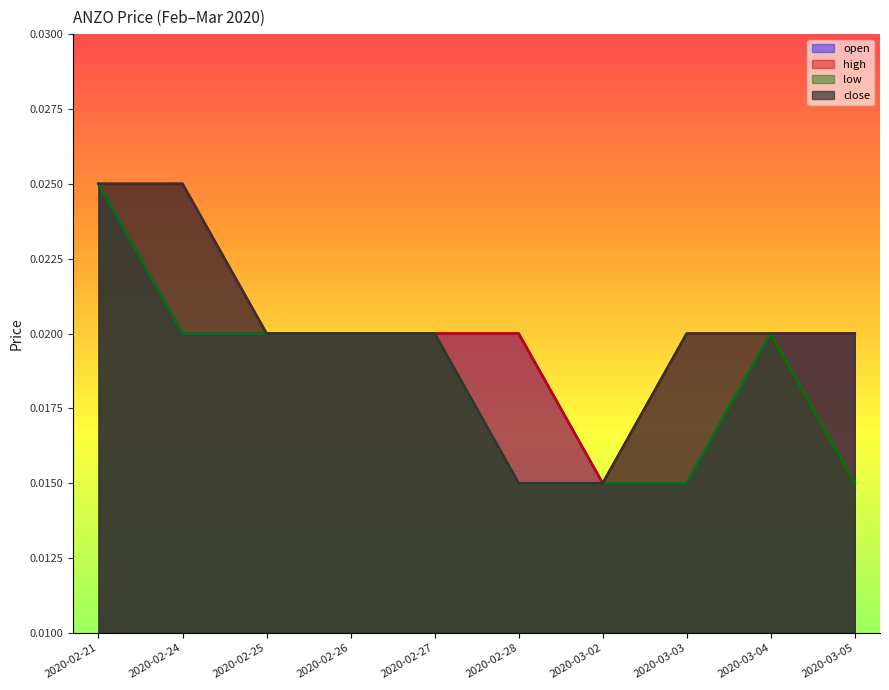

True or false: low and open cross at least once.

False